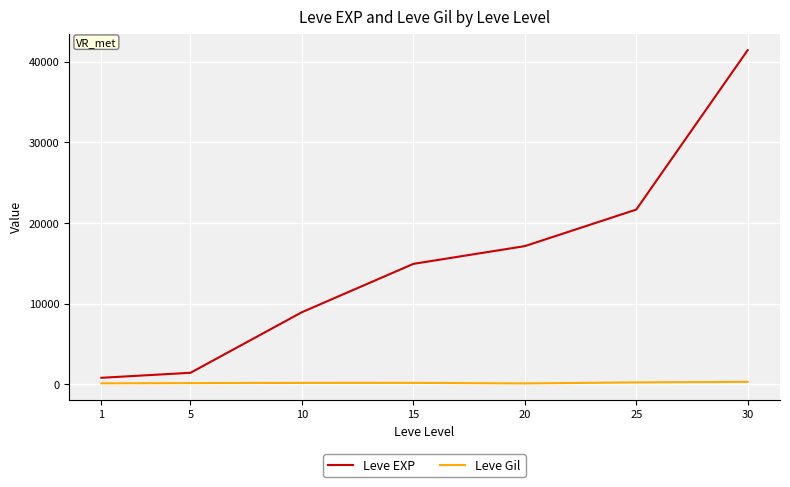

Rank the series by their maximum value, from highest to lowest.

Leve EXP, Leve Gil